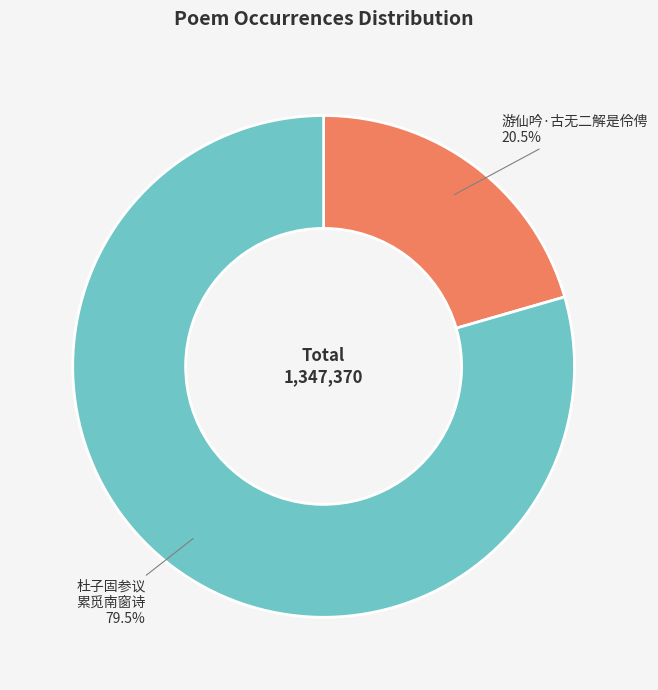

Does any single category account for the majority?

Yes